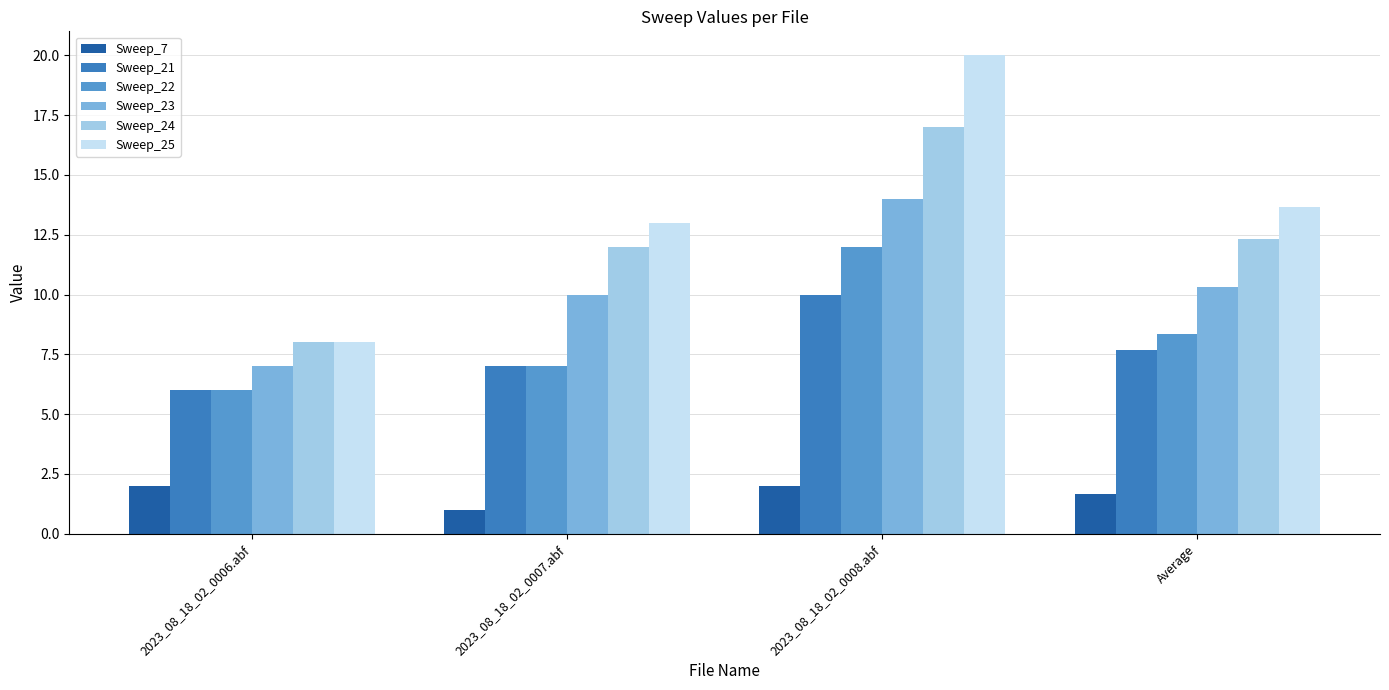

What is the label of the 4th bar from the right?

2023_08_18_02_0006.abf